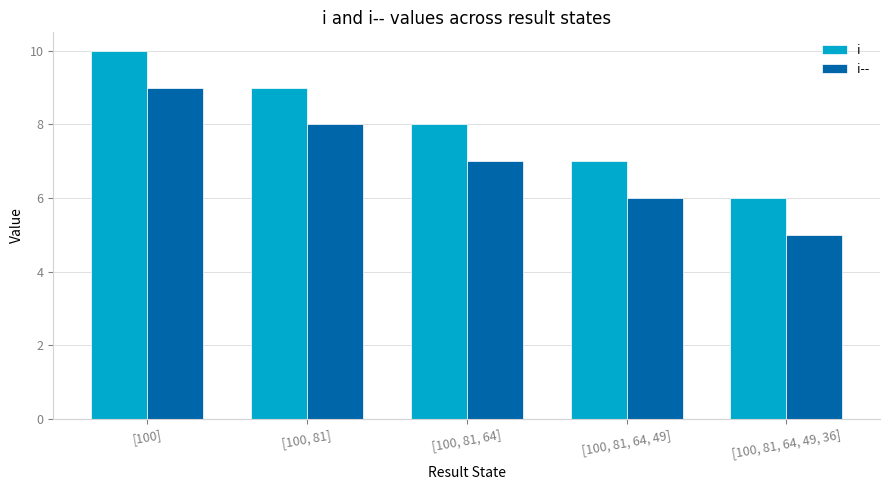

Where does the i-- series first go above 7?

[100]